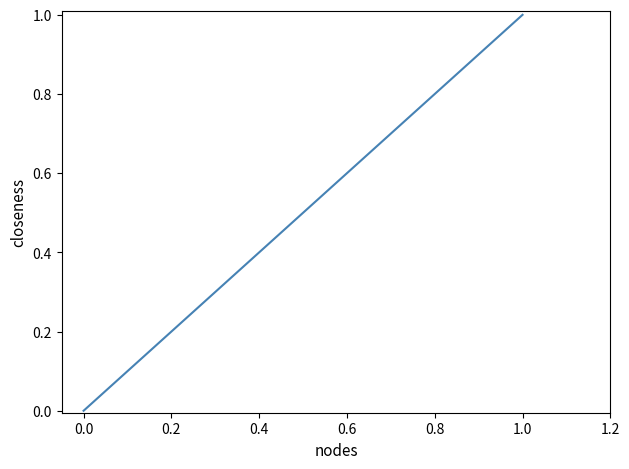

True or false: there are more than 2 points higher than both neighbors.

False